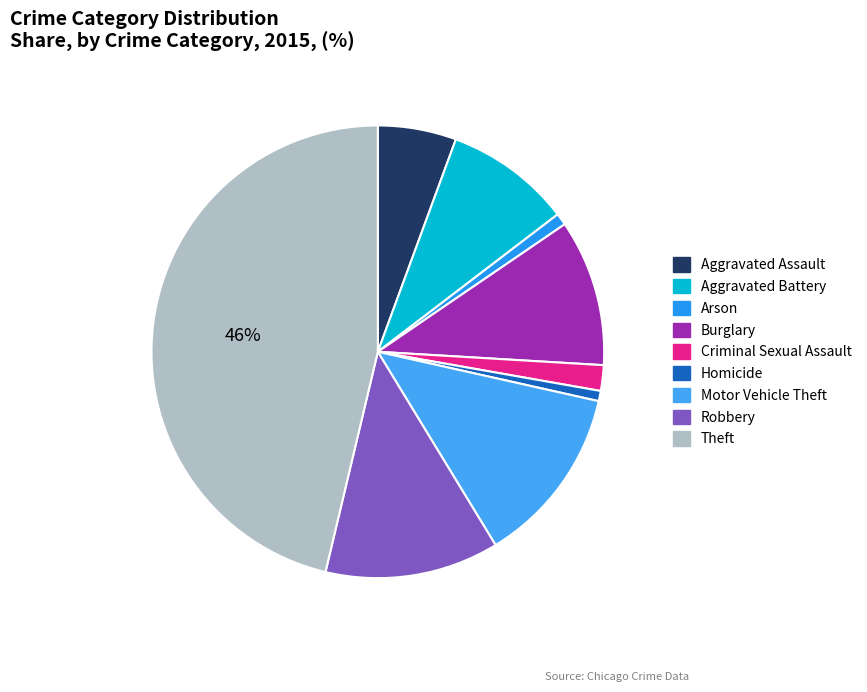

Count the number of slices in the pie.

9